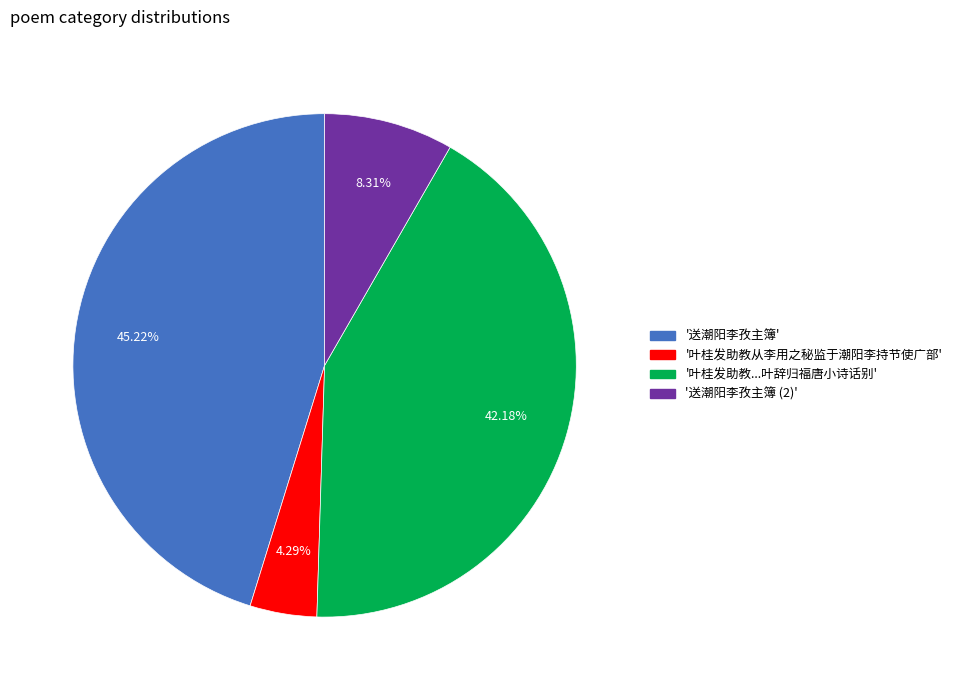

Is '叶桂发助教...叶辞归福唐小诗话别' the majority of the pie?

No